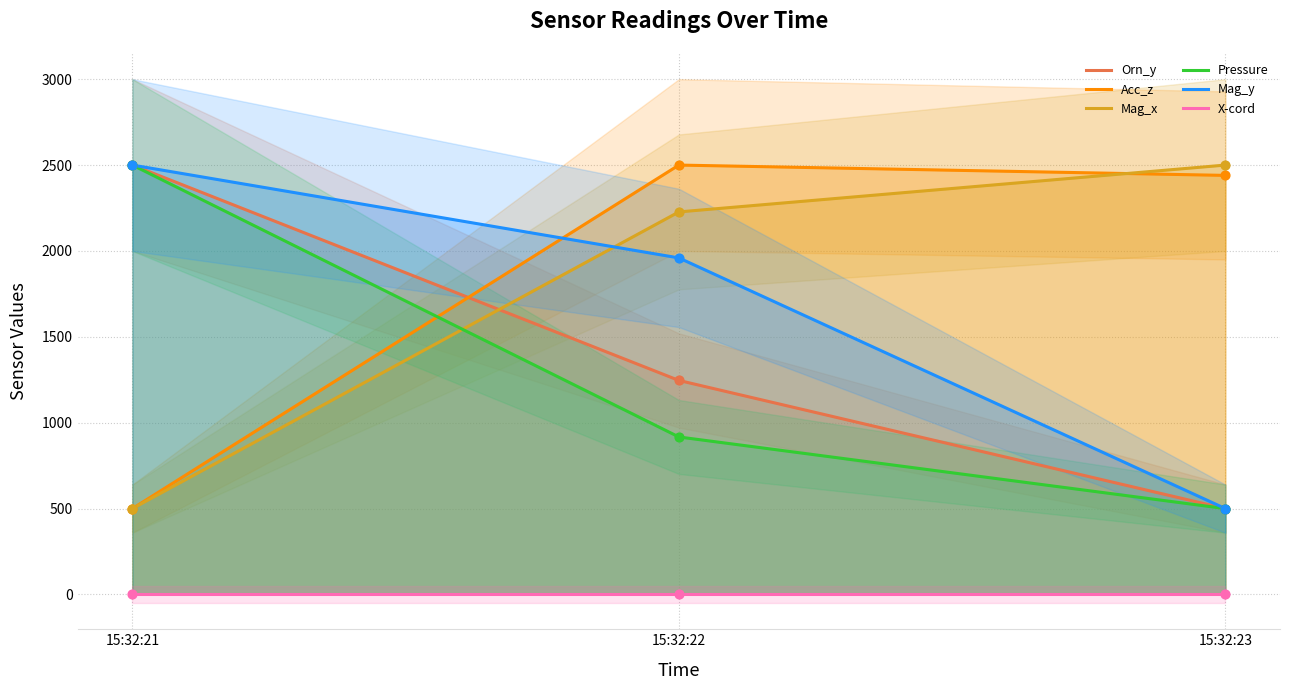

What are all the series names shown in the legend?

Orn_y, Acc_z, Mag_x, Pressure, Mag_y, X-cord